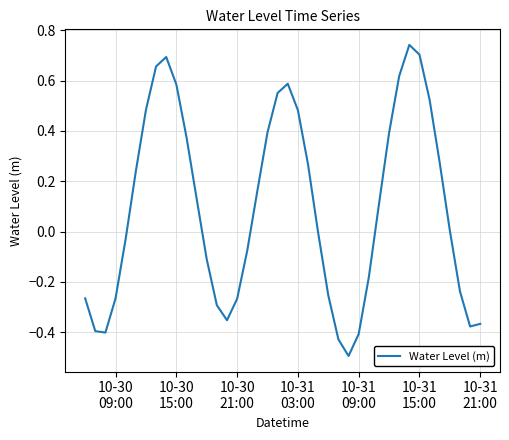

How many lines are shown in the chart?

1